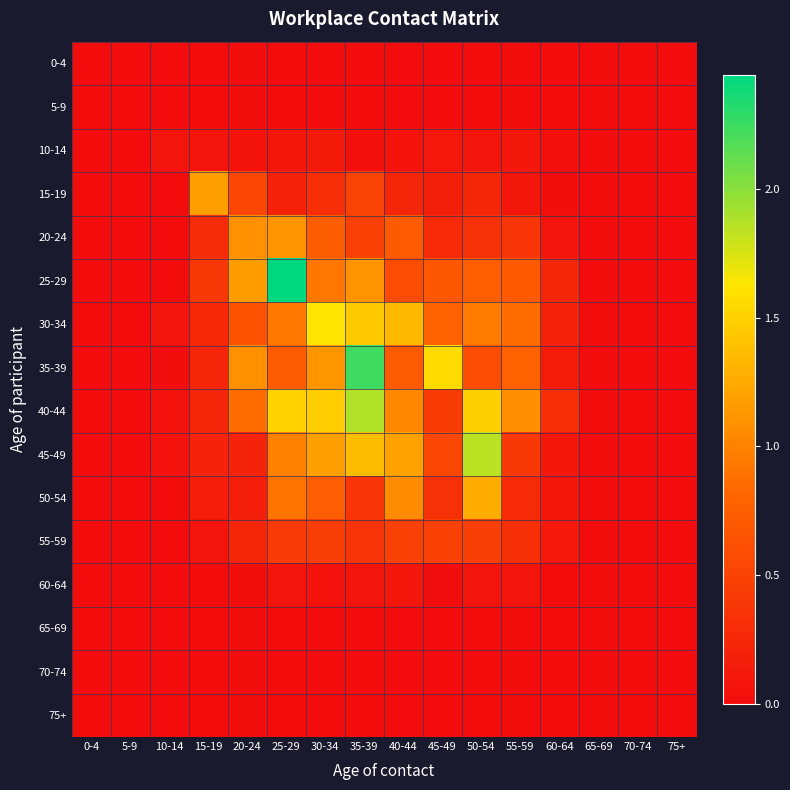

Which series changed the most between 15-19 and 65-69?

15-19